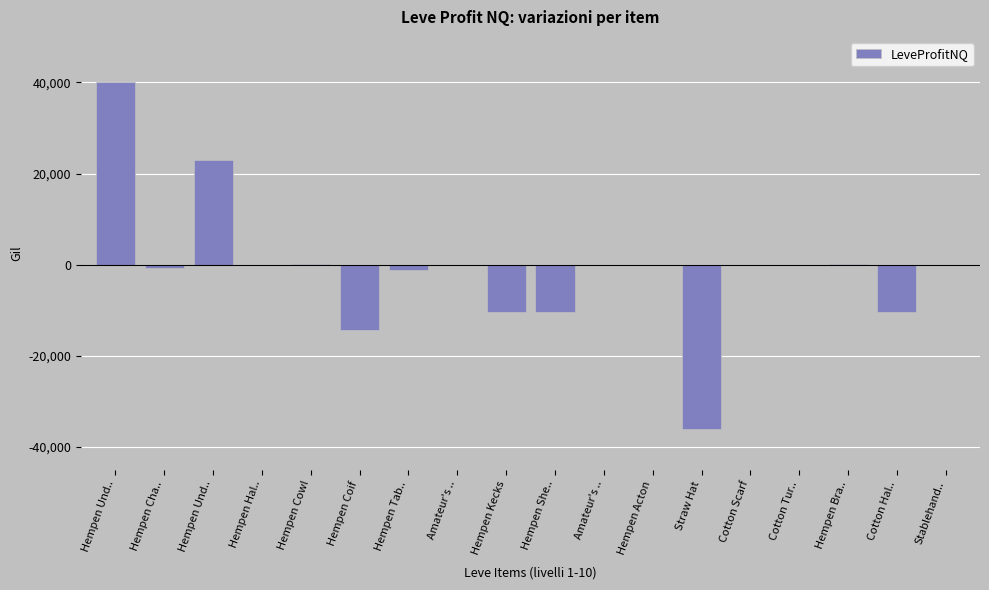

How many categories are shown in the chart?

18